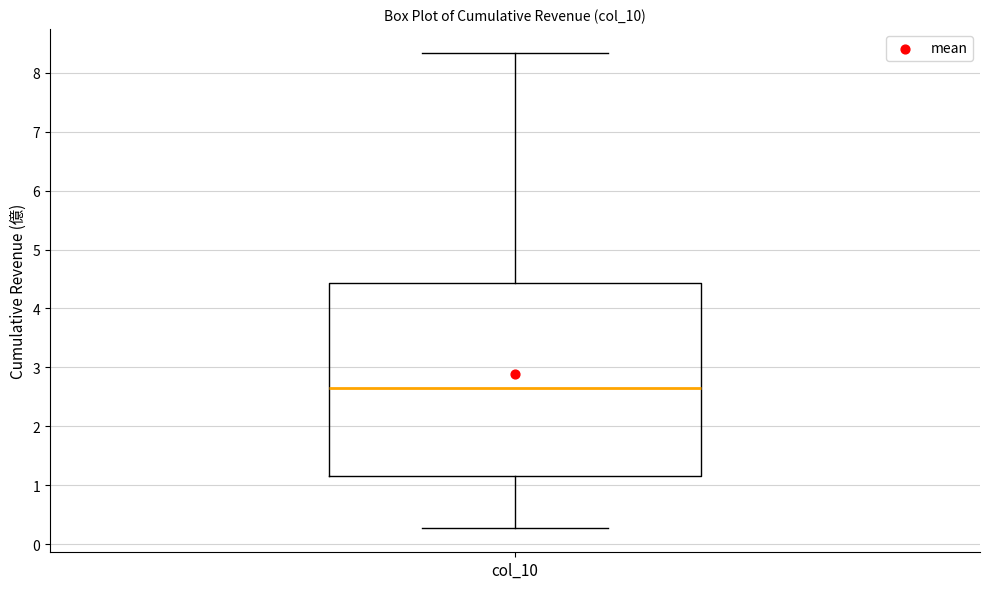

Read this box plot against the y-axis: the position of the median line, the range covered by the box, and the ends of both whiskers. The values are not printed on the chart, so give them approximately, as read against the axis.

median 2.7, box 1.2 to 4.4, whiskers 0.3 to 8.3